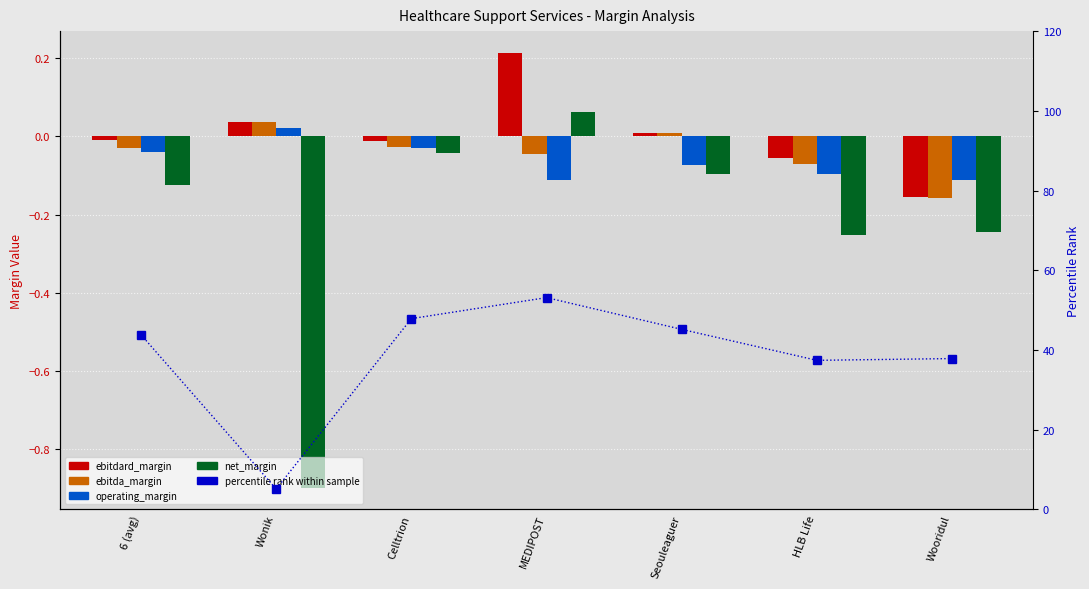

Rank the series at Seouleaguer from highest to lowest value.

percentile rank within sample, ebitdard_margin, ebitda_margin, operating_margin, net_margin